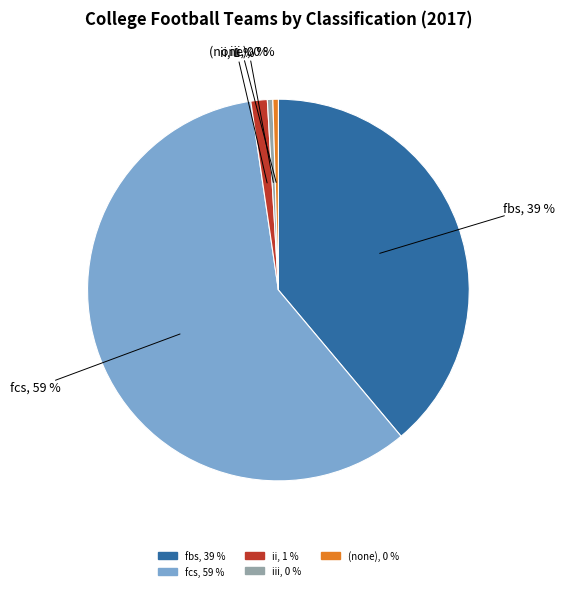

Is it true that fbs, 39 % is 39% of the pie?

True